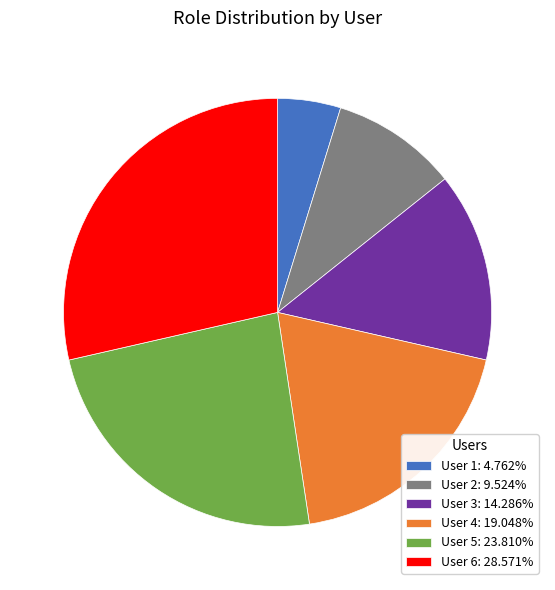

Count the number of slices in the pie.

6